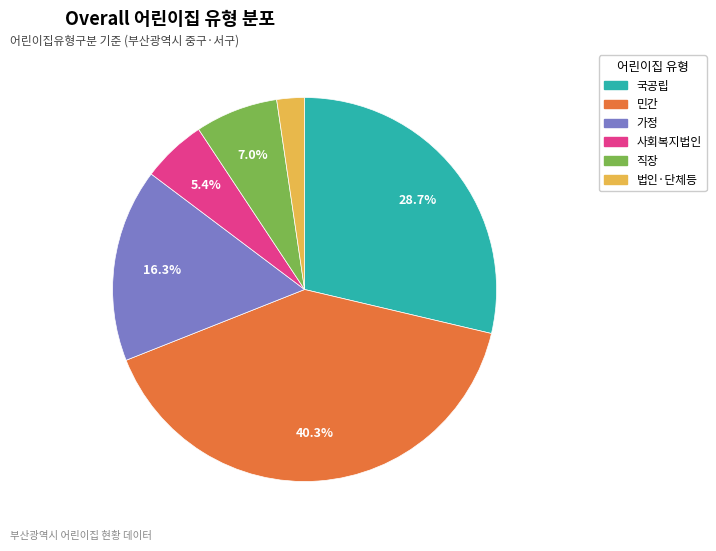

True or false: 가정 accounts for 25% of the total.

False